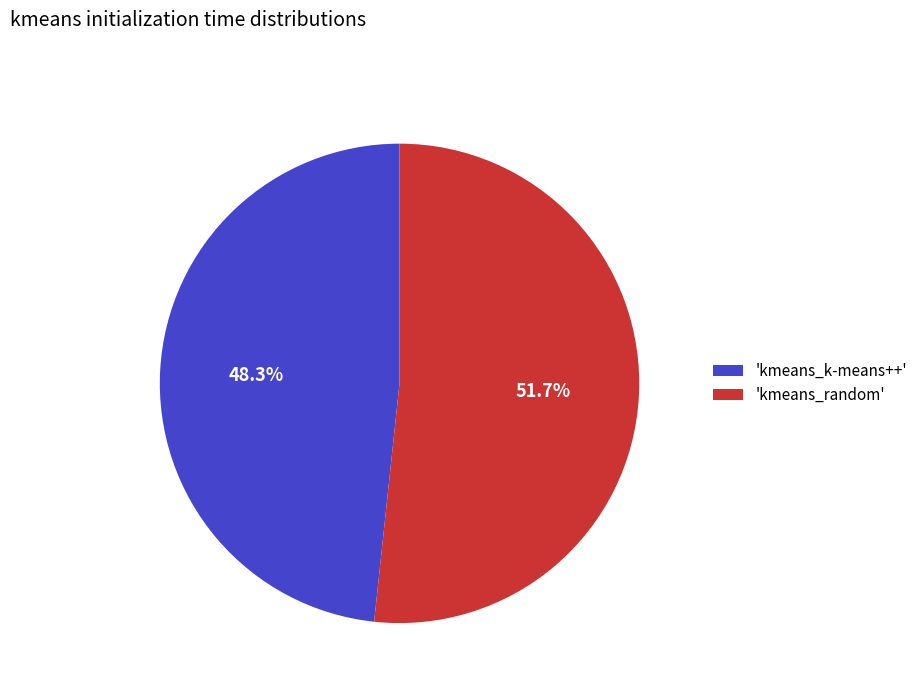

Is there a majority slice in this chart?

Yes